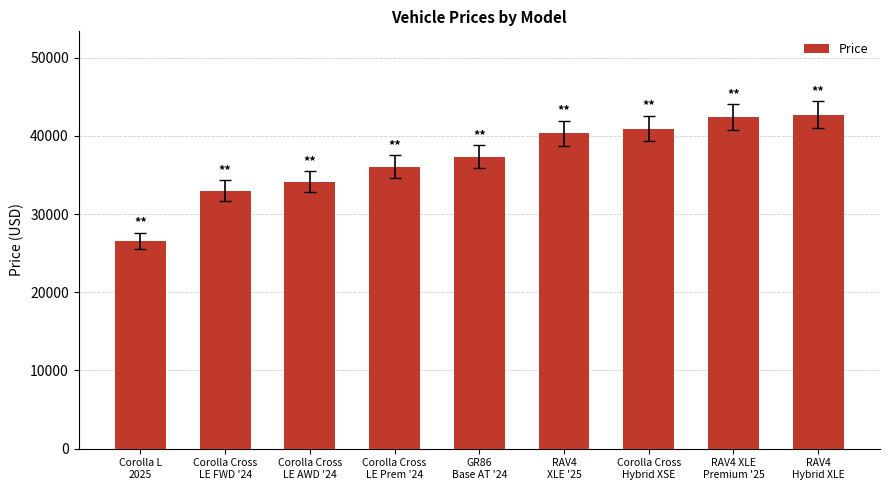

What is the value of the 7th bar from the left?

40939